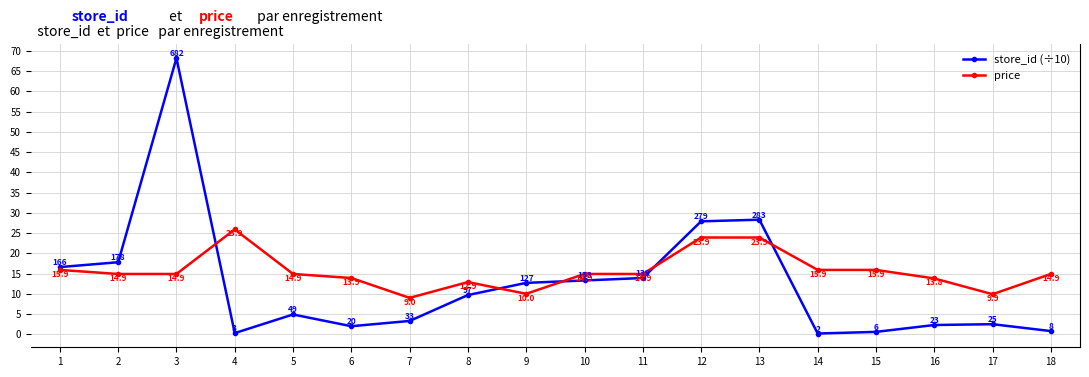

Reading left to right, list all the values displayed in this chart.

store_id (÷10): 1=16.6	2=17.8	3=68.2	4=0.3	5=4.9	6=2.0	7=3.3	8=9.7	9=12.7	10=13.3	11=13.9	12=27.9	13=28.3	14=0.2	15=0.6	16=2.3	17=2.5	18=0.8
price: 1=15.9	2=14.9	3=14.9	4=25.9	5=14.9	6=13.9	7=9.0	8=12.9	9=10.0	10=14.9	11=14.9	12=23.9	13=23.9	14=15.9	15=15.9	16=13.8	17=9.9	18=14.9